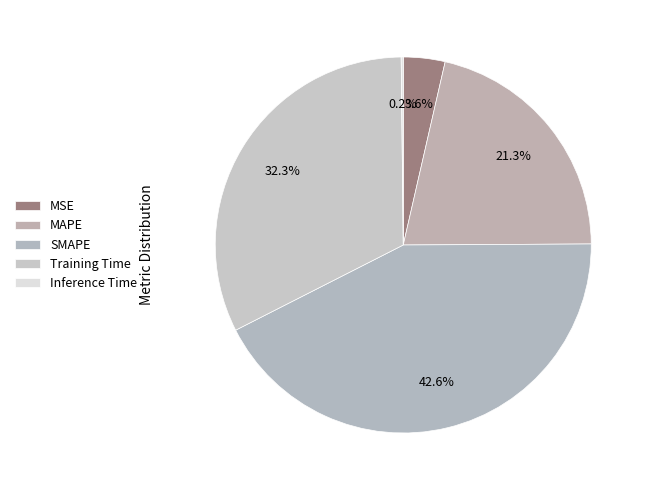

To the nearest percent, what percentage of the pie is MAPE?

21%